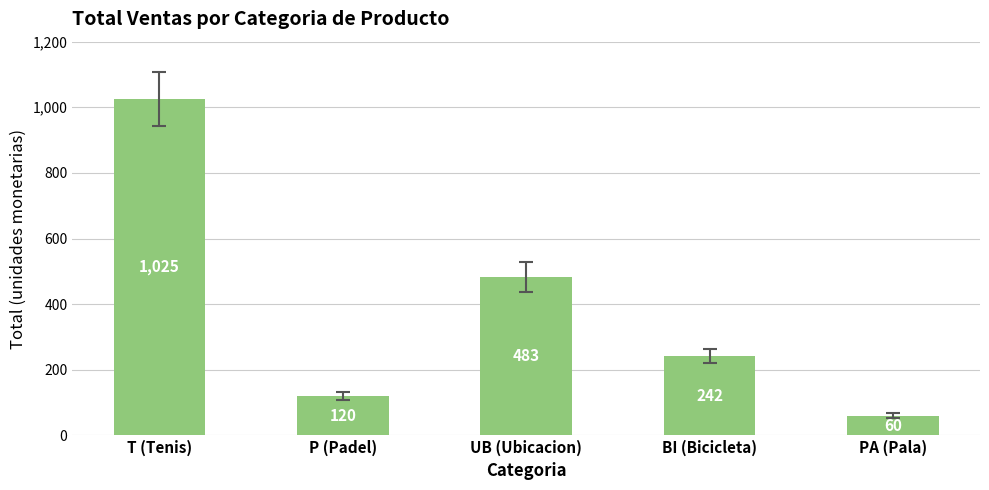

List the labels in order of value, smallest first.

PA (Pala), P (Padel), BI (Bicicleta), UB (Ubicacion), T (Tenis)